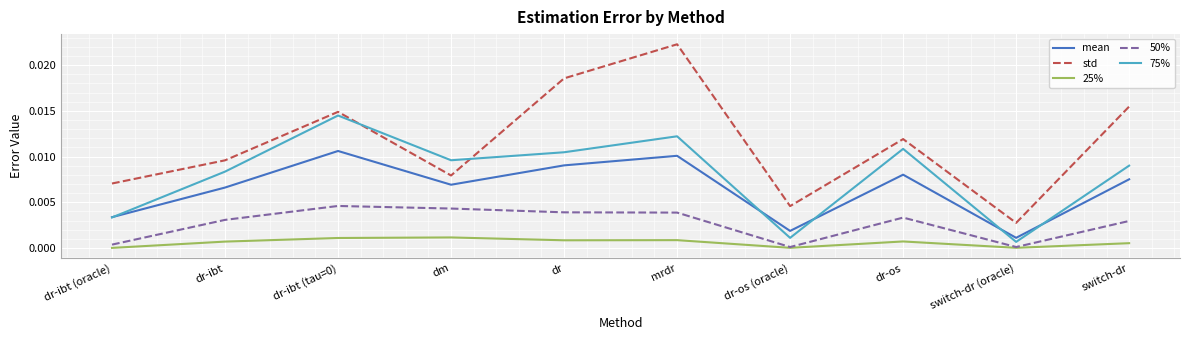

True or false: std and mean cross at least once.

False